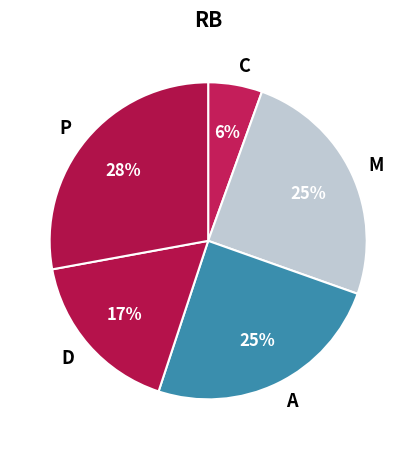

How many slices are in this pie chart?

5